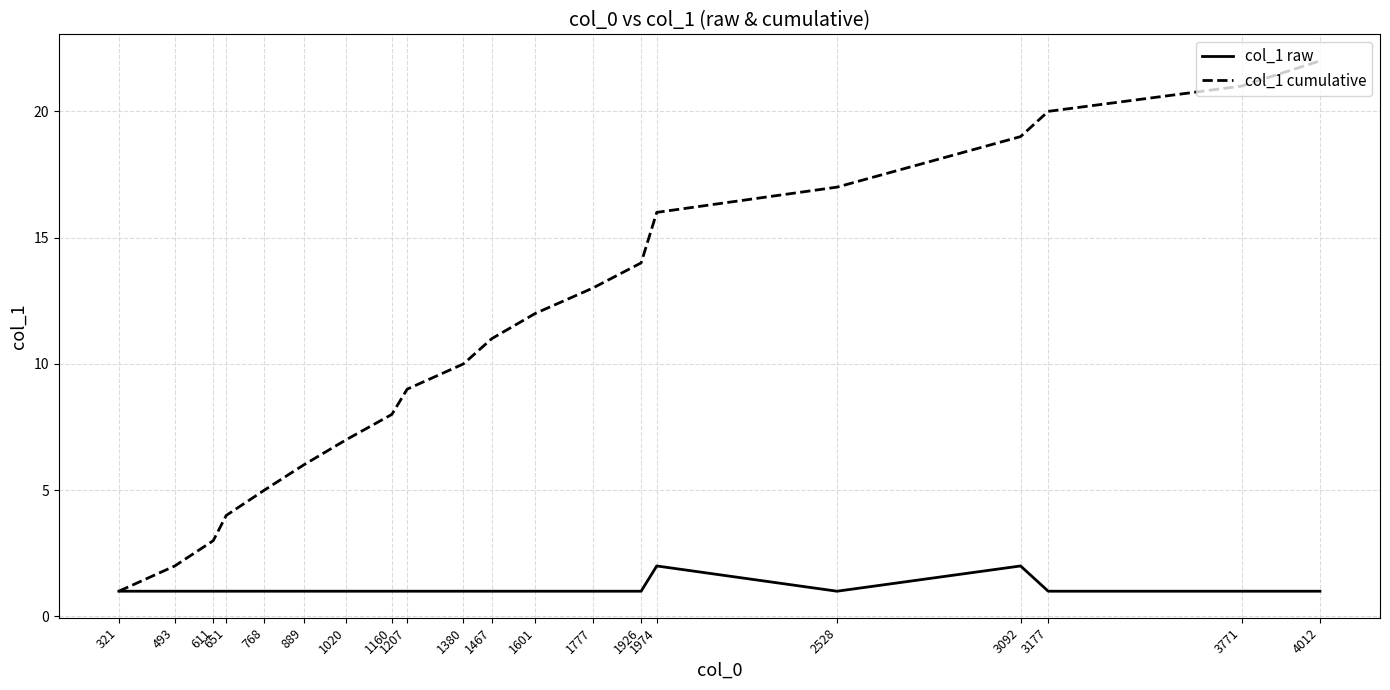

The col_1 raw series shows 3 at 3092. True or false?

False